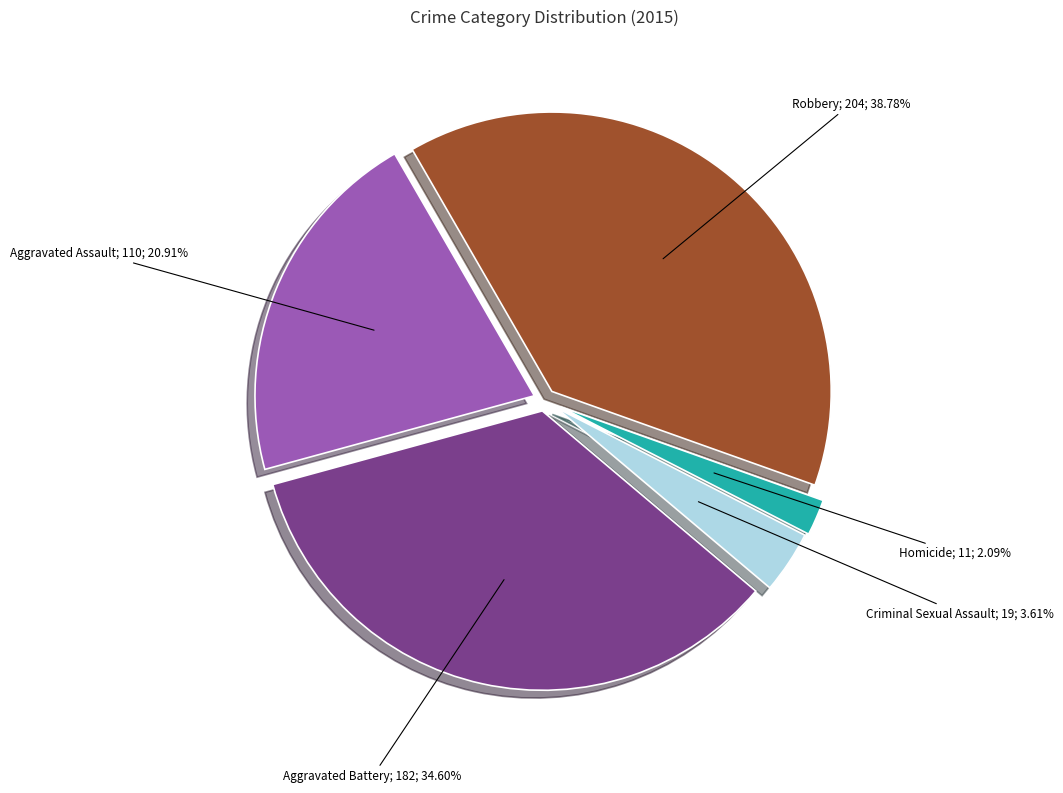

Does any single category account for the majority?

No